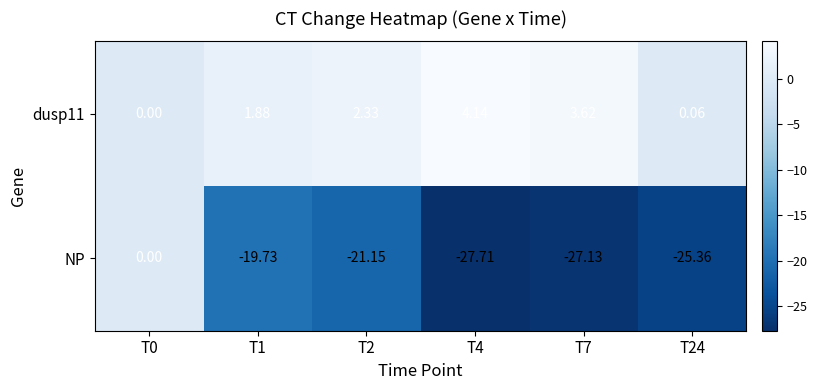

How many data points in NP are above -21?

2